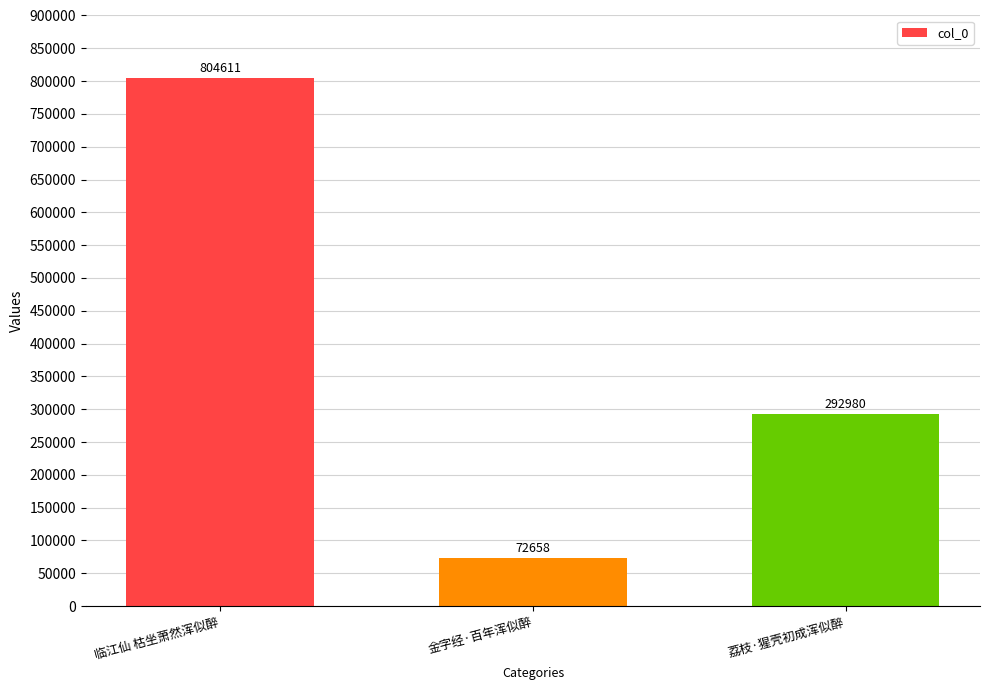

Does the chart contain stacked bars?

No